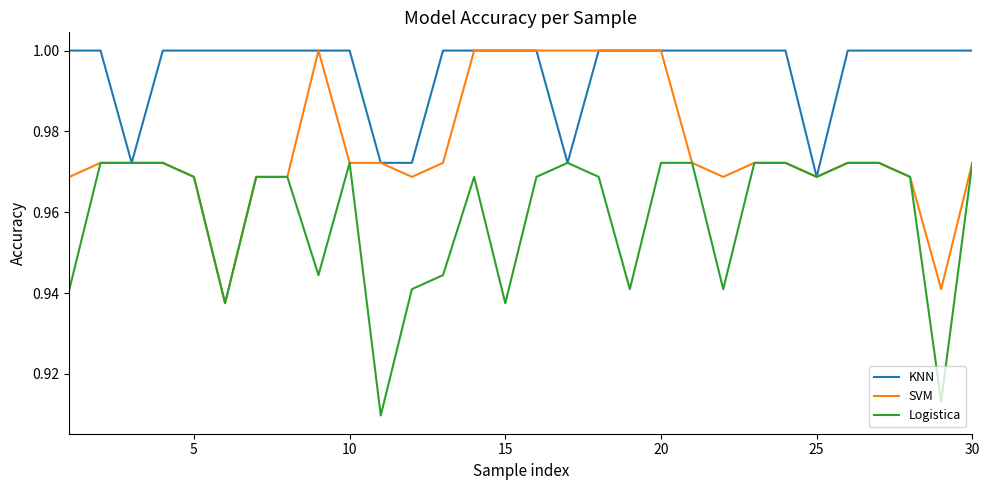

Which series has the largest total across all categories?

KNN